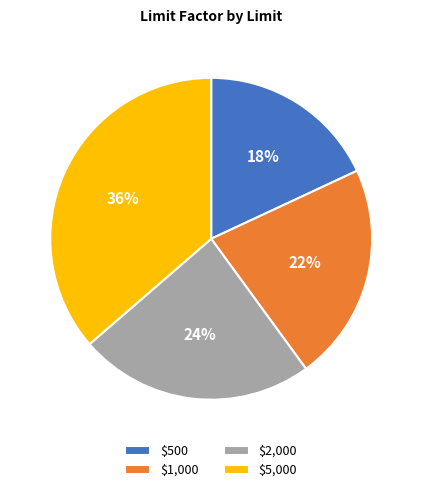

The $2,000 slice represents 29% of the pie. True or false?

False